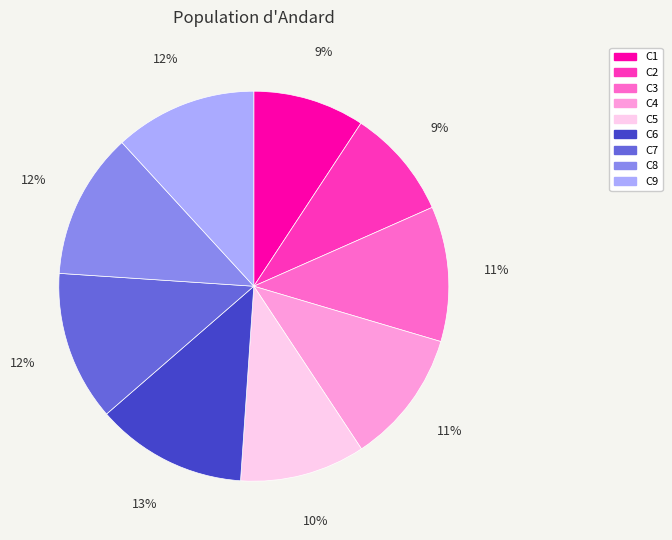

Does C1 account for over 50% of the chart?

No